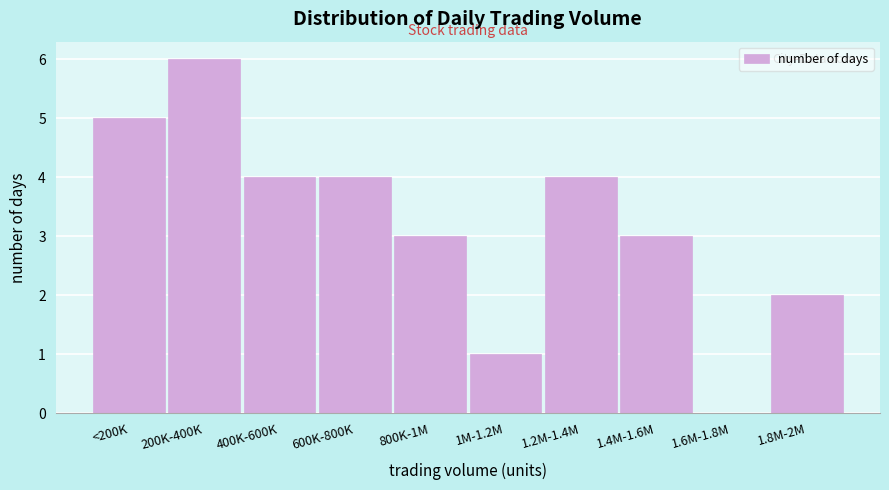

Reading left to right, list all the values displayed in this chart.

<200K=5	200K-400K=6	400K-600K=4	600K-800K=4	800K-1M=3	1M-1.2M=1	1.2M-1.4M=4	1.4M-1.6M=3	1.6M-1.8M=0	1.8M-2M=2